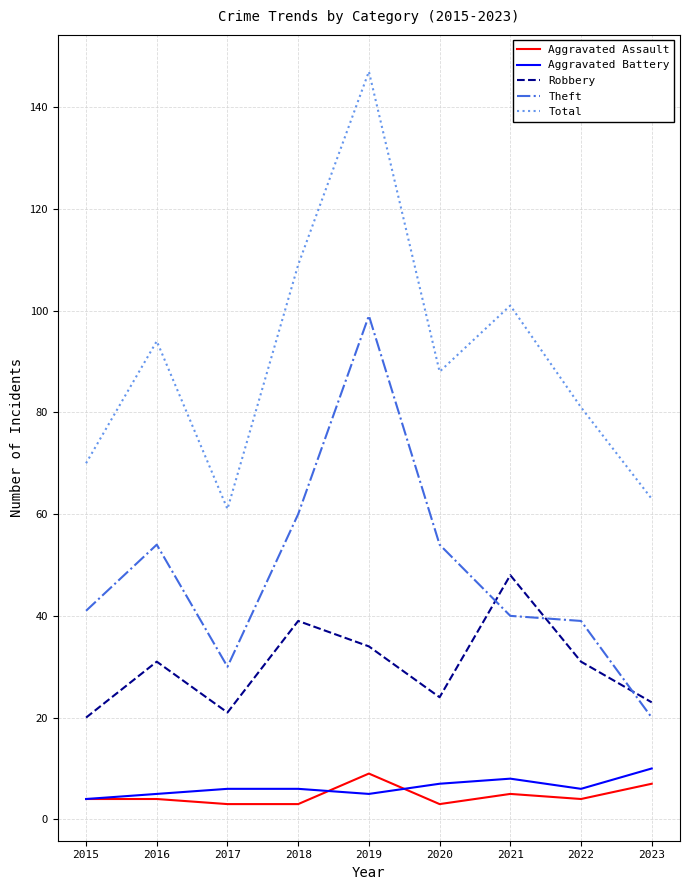

How many lines are shown in the chart?

5